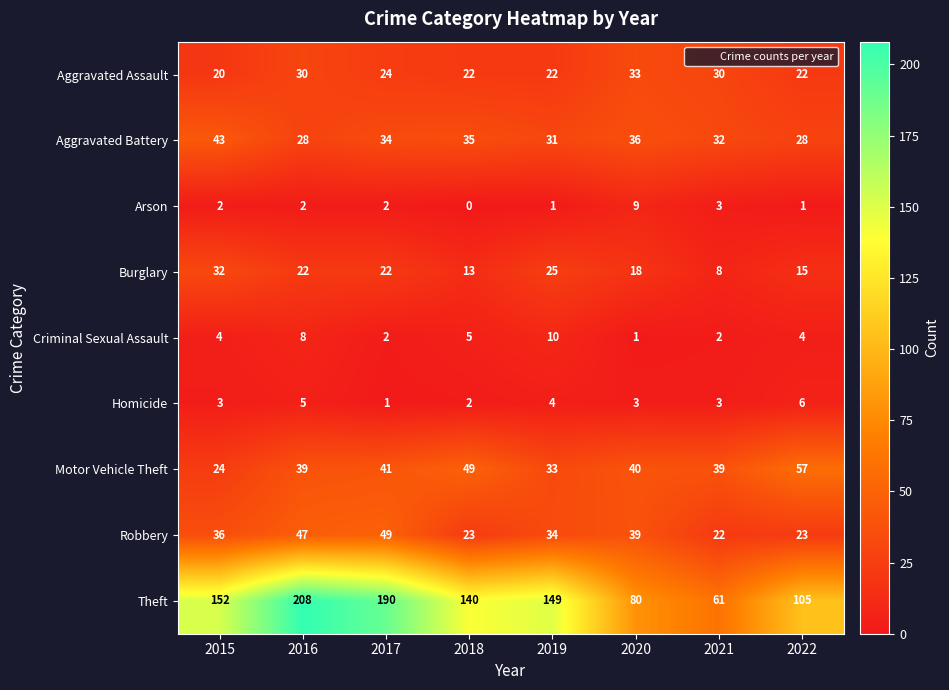

At which label is Arson closest to 4?

2021